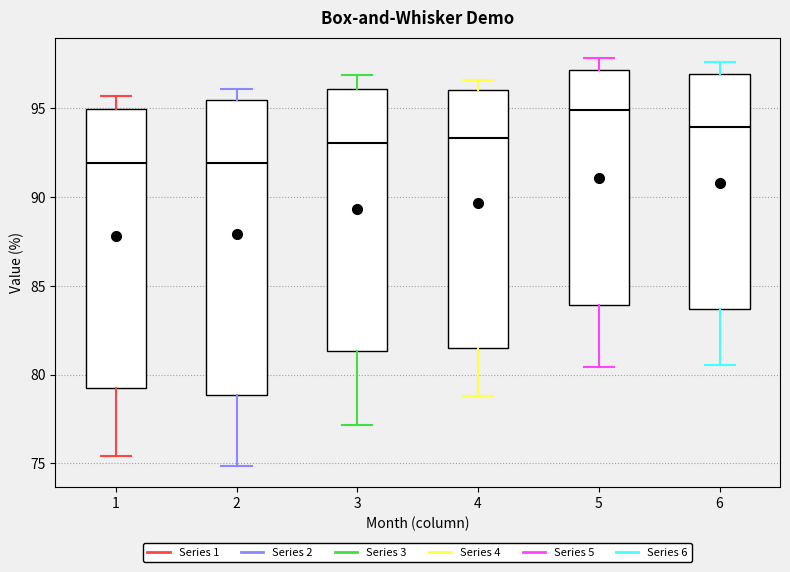

Which box is the tallest, from its lower edge to its upper edge?

2